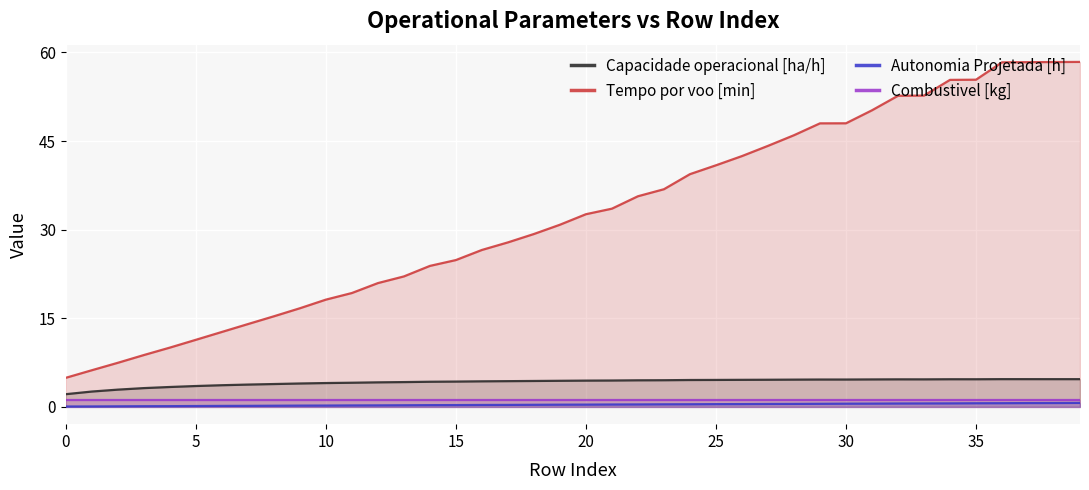

What is the average value of the Combustivel [kg] series?

1.2